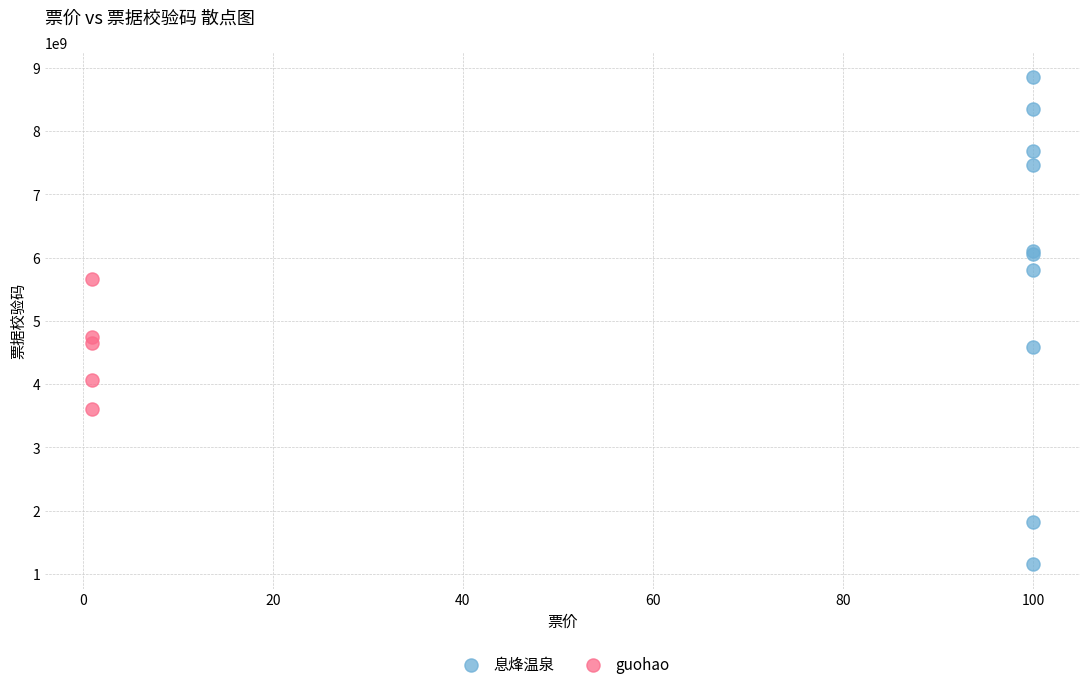

Which series contains the lowest Y value?

息烽温泉